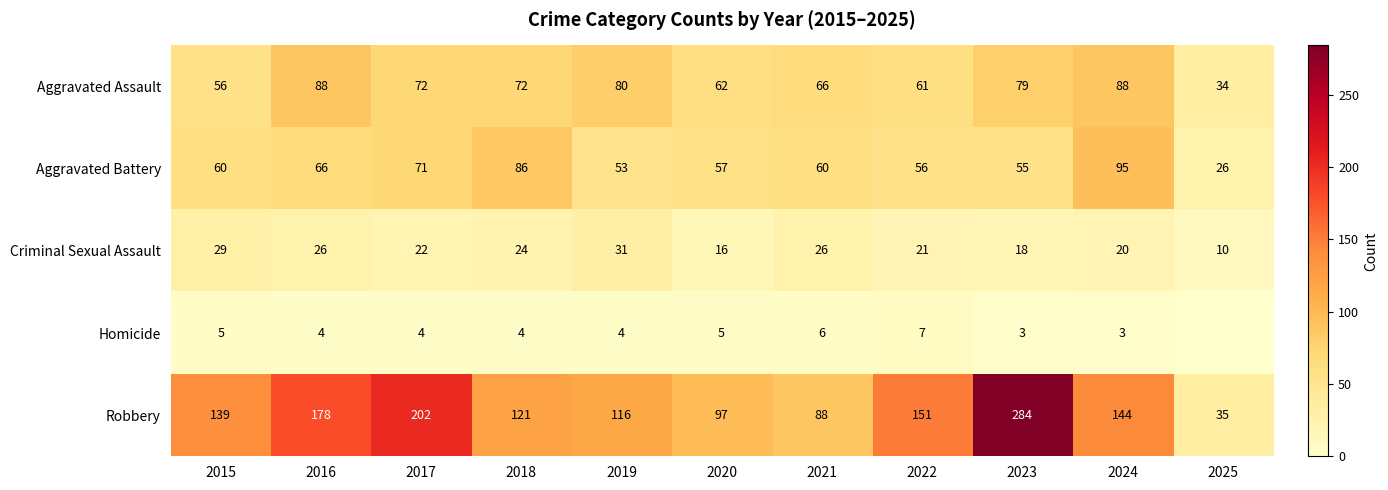

The value of Homicide at 2022 is 7. True or false?

True